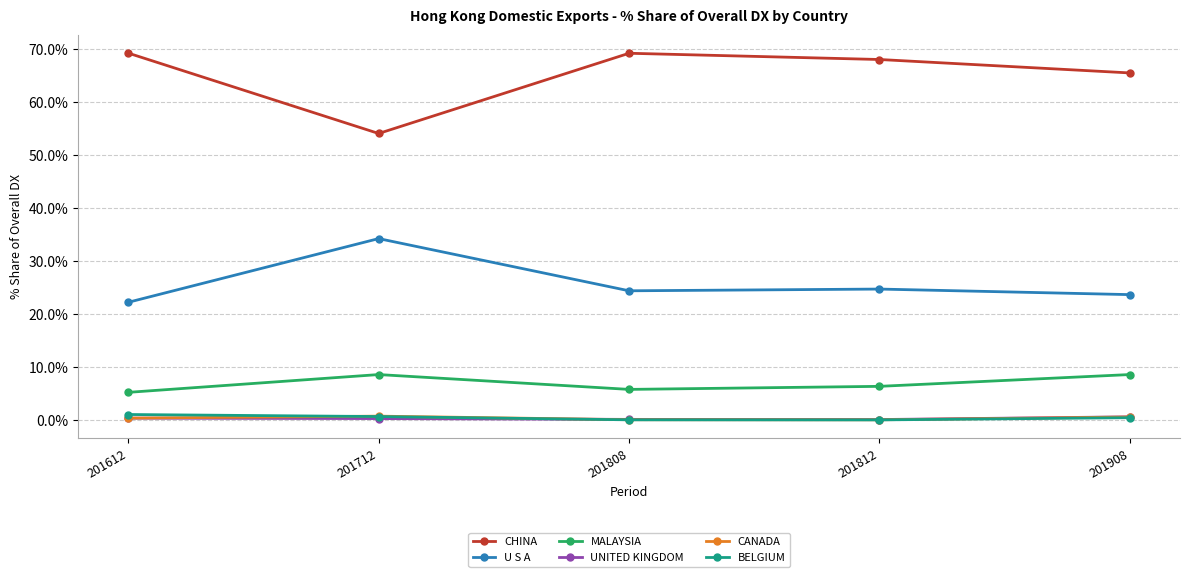

What is the average value of the CHINA series?

65.2